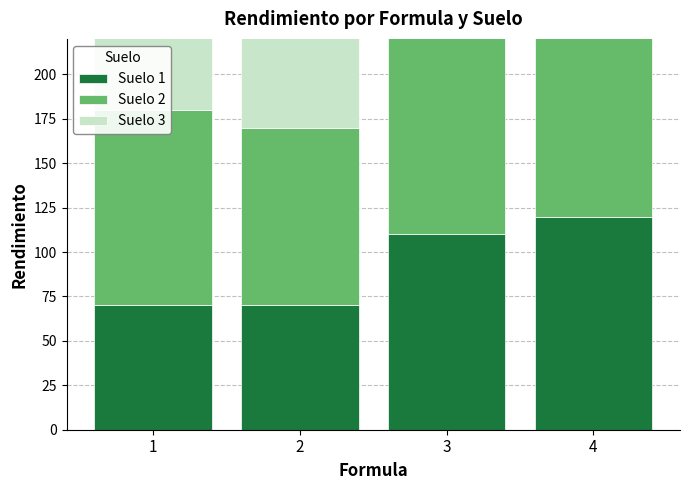

What is the difference between the Suelo 2 values at 2 and 4?

60